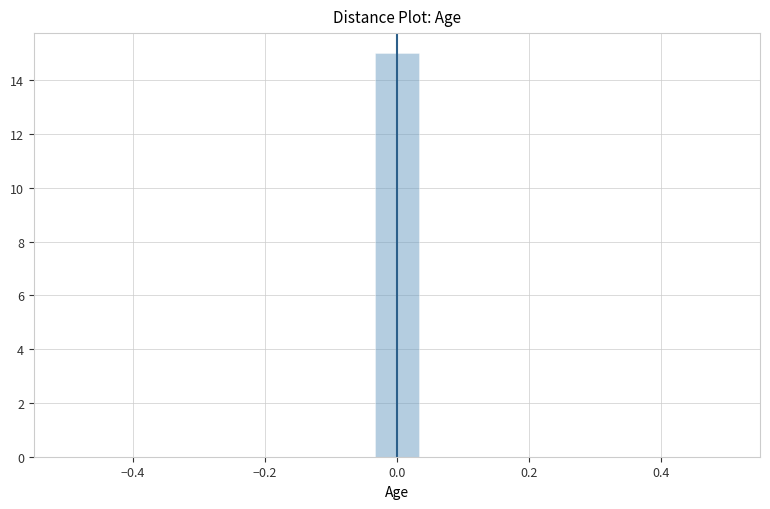

Read against the x-axis, roughly where is the centre of the tallest bar?

0.00